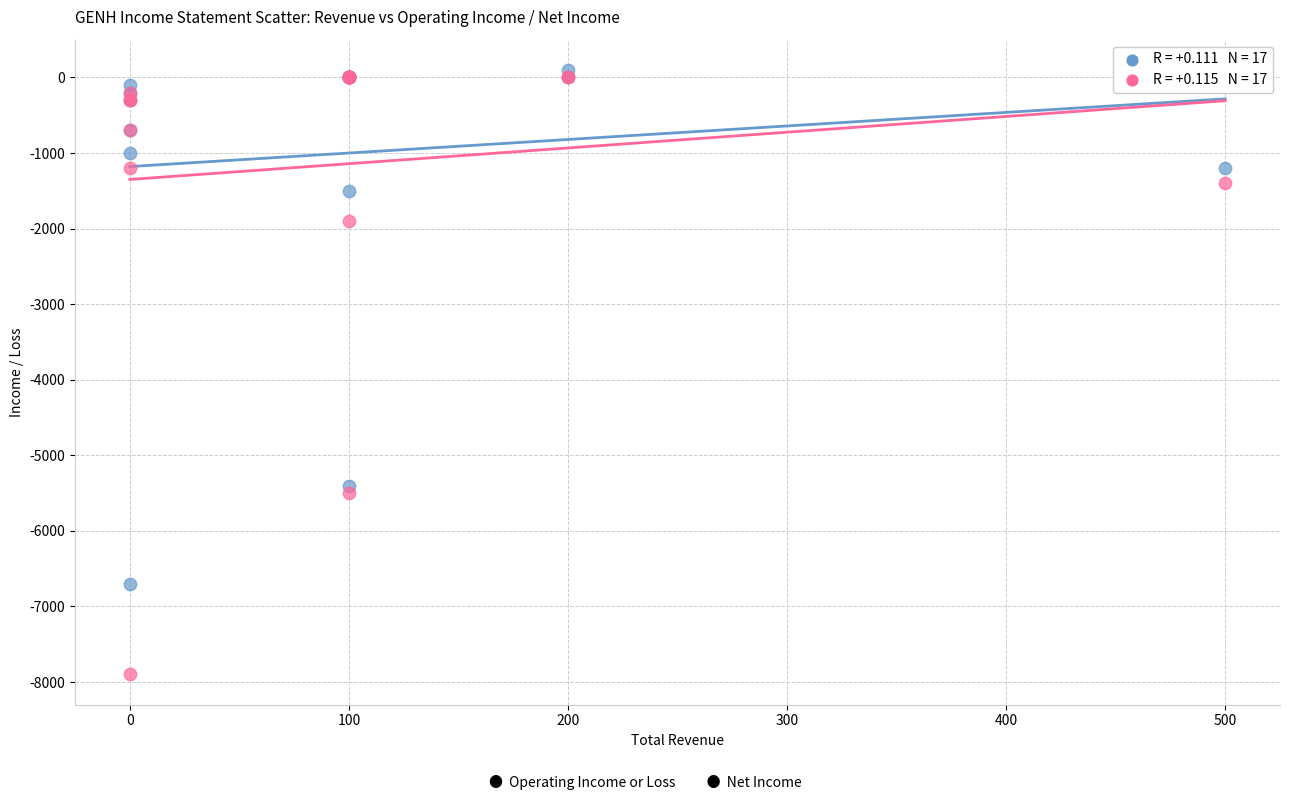

Across all series, what Y value is closest to -3900?

-5400